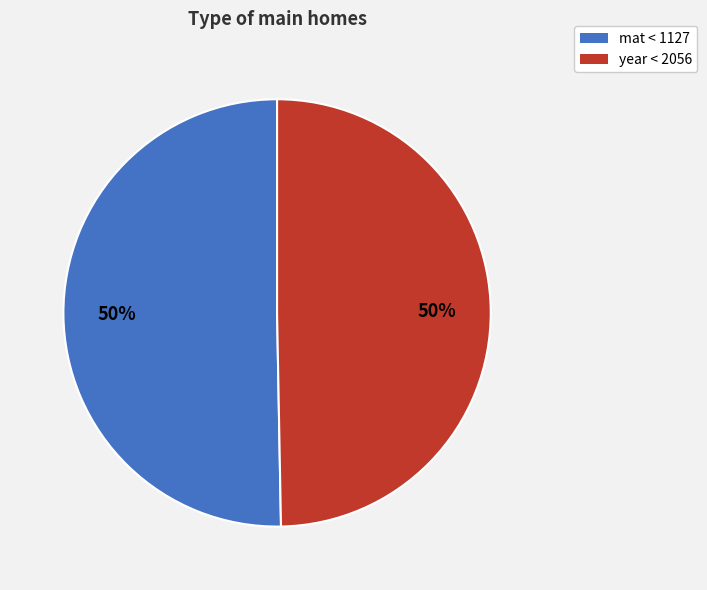

To the nearest percent, what is the average slice percentage?

50%